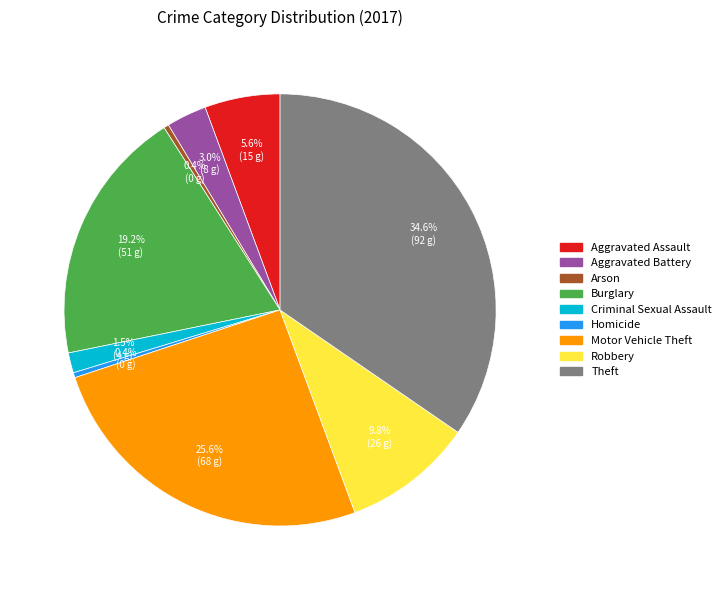

Approximately how many times larger is the value at Aggravated Assault compared to Arson?

15.0